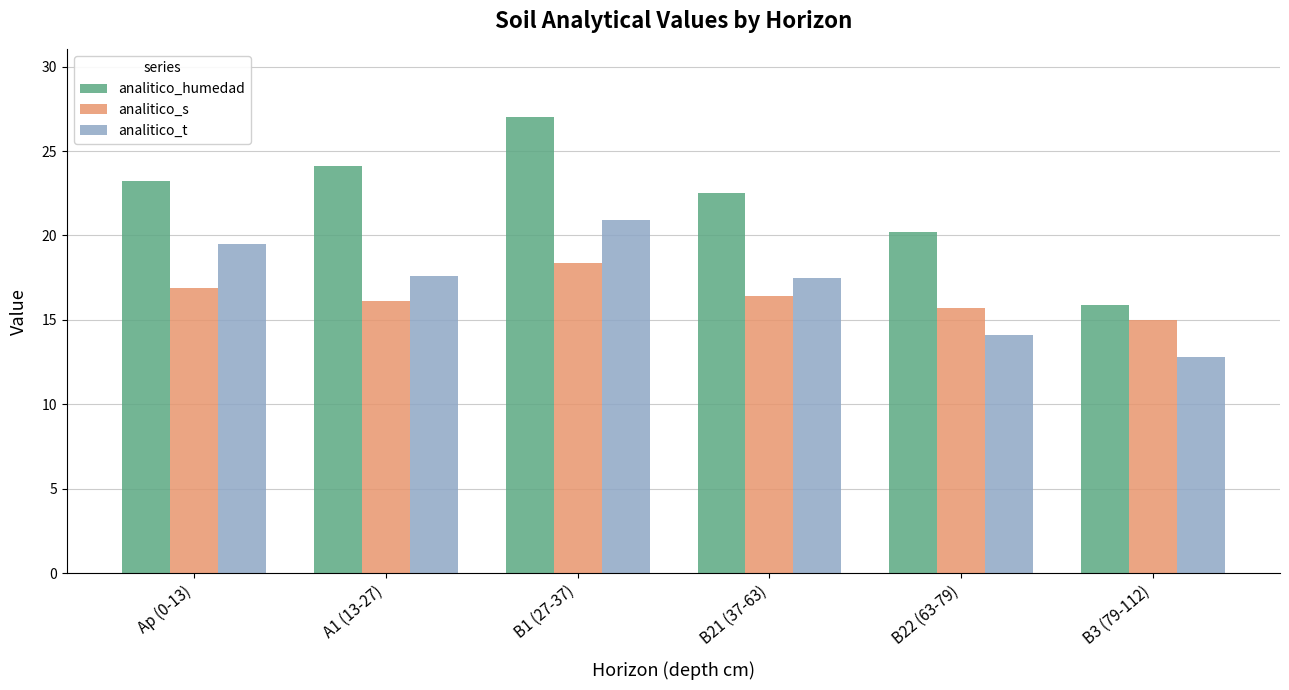

Is the value of analitico_t at B1 (27-37) greater than the value of analitico_humedad at B1 (27-37)?

No